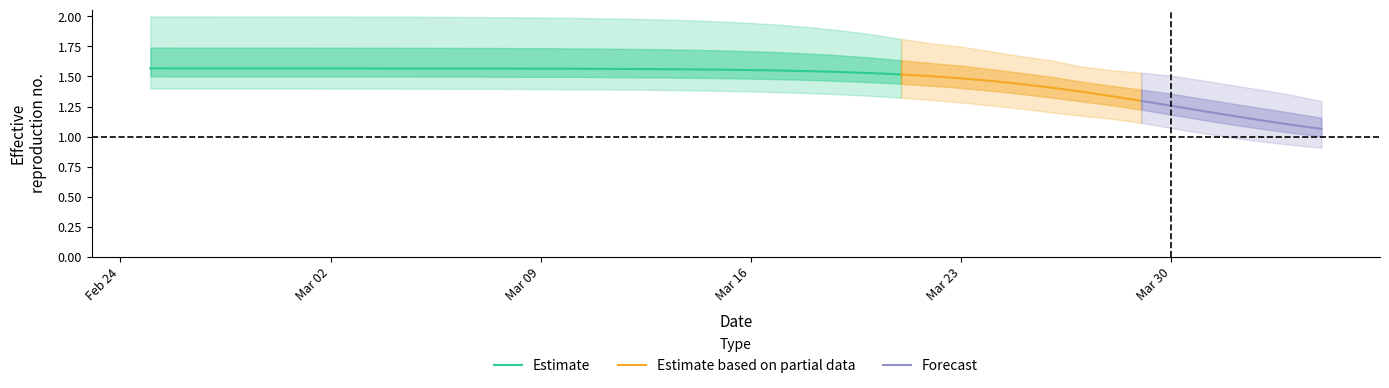

Reading right to left, list all the values displayed in this chart.

r_mean: 1.1	1.1	1.1	1.2	1.2	1.3	1.3	1.3	1.4	1.4	1.4	1.5	1.5	1.5	1.5	1.5	1.5	1.5	1.5	1.6	1.6	1.6	1.6	1.6	1.6	1.6	1.6	1.6	1.6	1.6	1.6	1.6	1.6	1.6	1.6	1.6	1.6	1.6	1.6	1.6
r_lower: 0.9	0.9	1.0	1.0	1.0	1.1	1.1	1.1	1.2	1.2	1.2	1.3	1.3	1.3	1.3	1.3	1.4	1.4	1.4	1.4	1.4	1.4	1.4	1.4	1.4	1.4	1.4	1.4	1.4	1.4	1.4	1.4	1.4	1.4	1.4	1.4	1.4	1.4	1.4	1.4
r_upper: 1.3	1.3	1.4	1.4	1.5	1.5	1.5	1.6	1.6	1.6	1.7	1.7	1.7	1.8	1.8	1.9	1.9	1.9	1.9	1.9	2.0	2.0	2.0	2.0	2.0	2.0	2.0	2.0	2.0	2.0	2.0	2.0	2.0	2.0	2.0	2.0	2.0	2.0	2.0	2.0